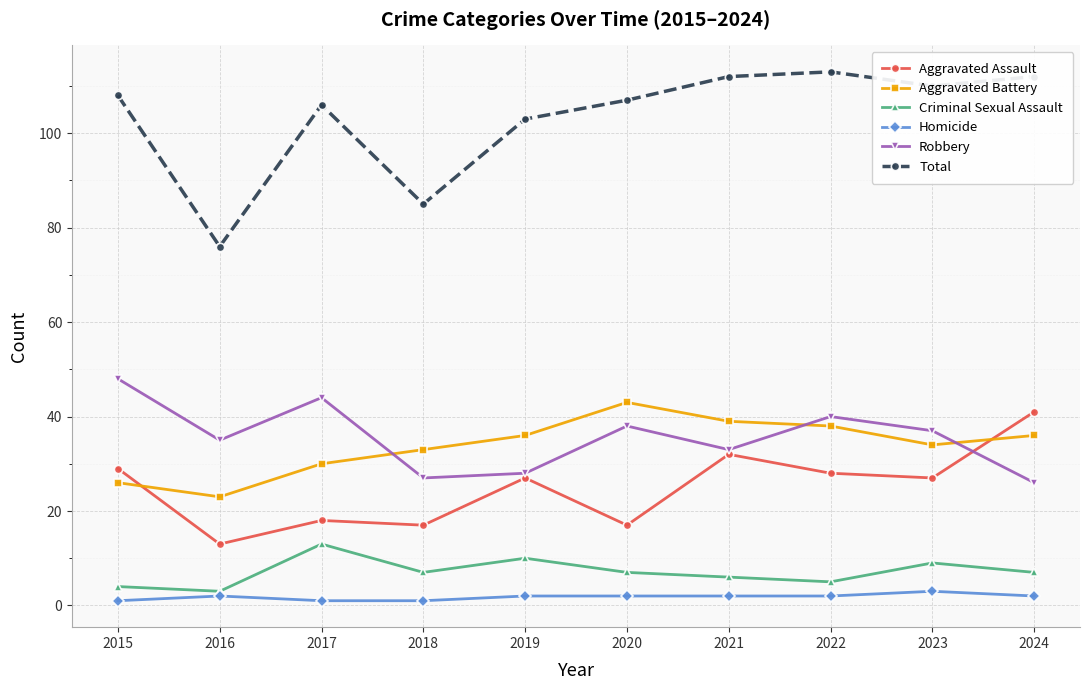

True or false: Criminal Sexual Assault and Aggravated Assault intersect in this chart.

False